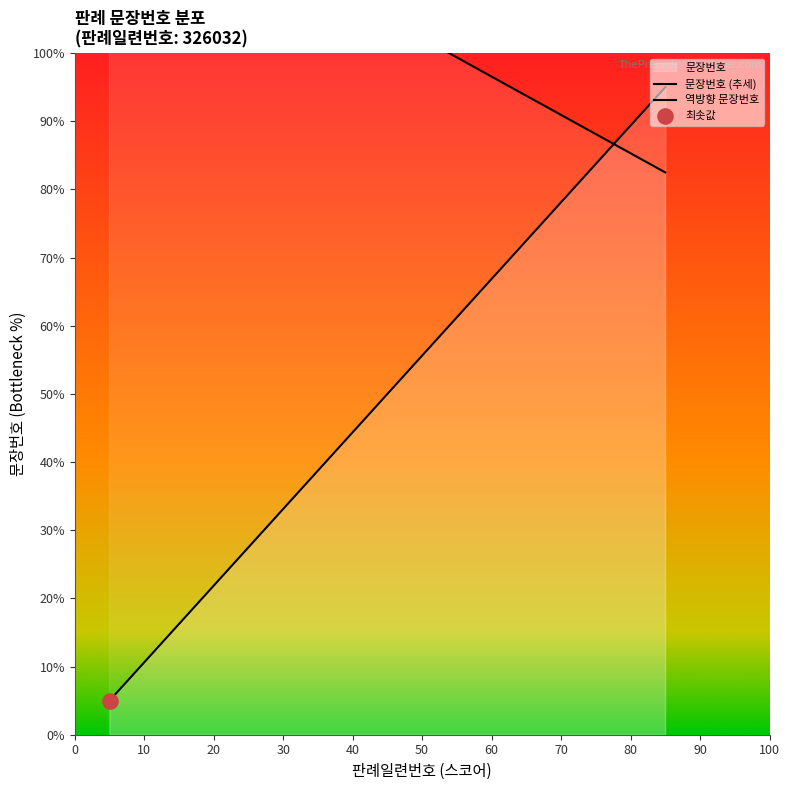

What is the ratio of the value at 19 to the value at 9?

2.1